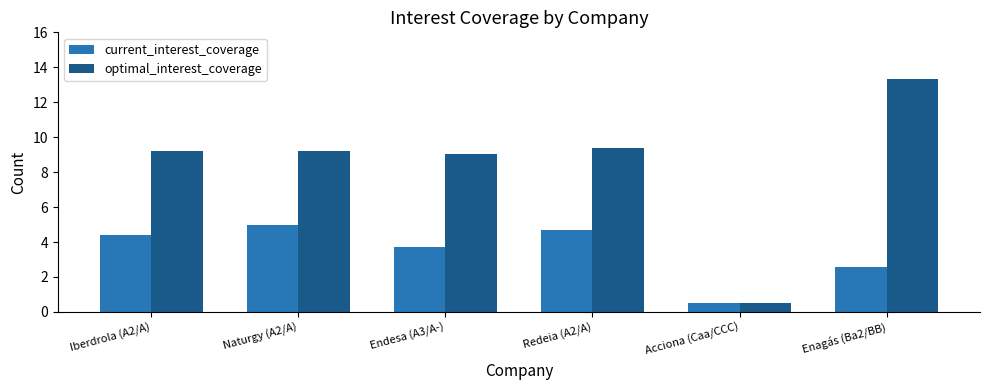

Which series has the widest spread of values?

optimal_interest_coverage